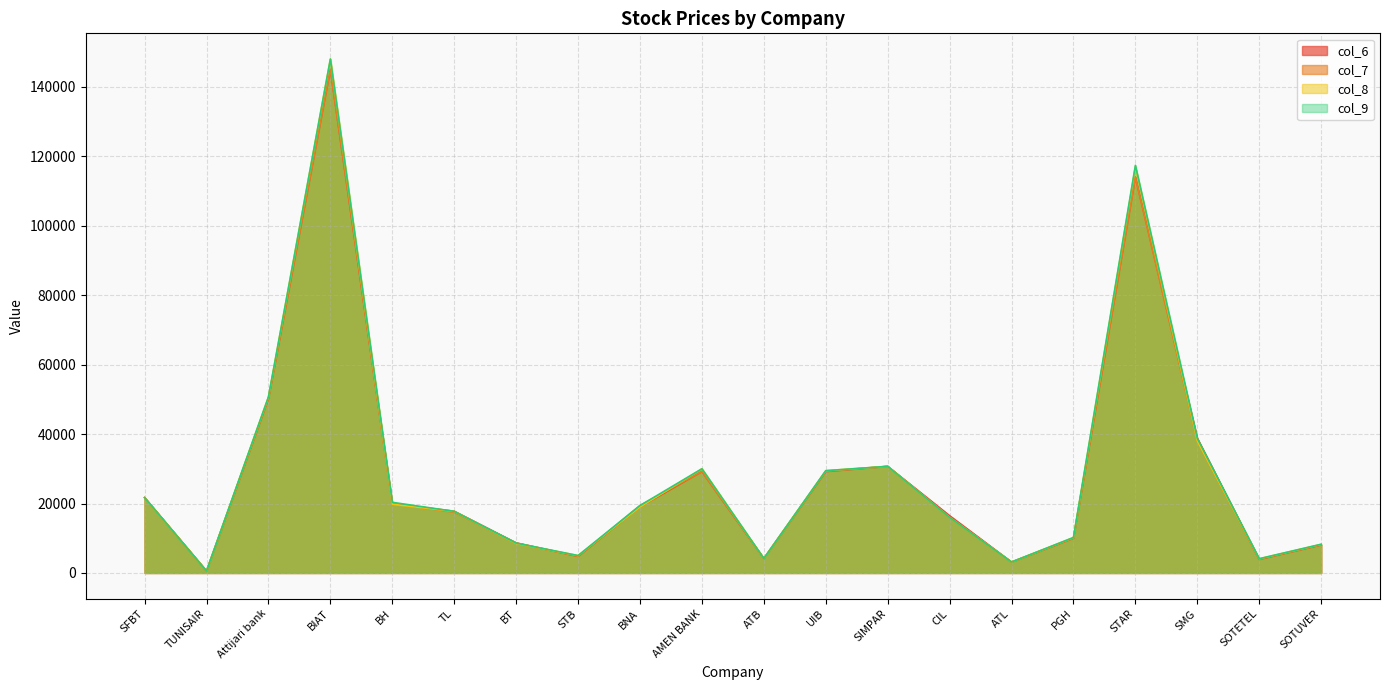

How many intersections are there between col_6 and col_9?

4